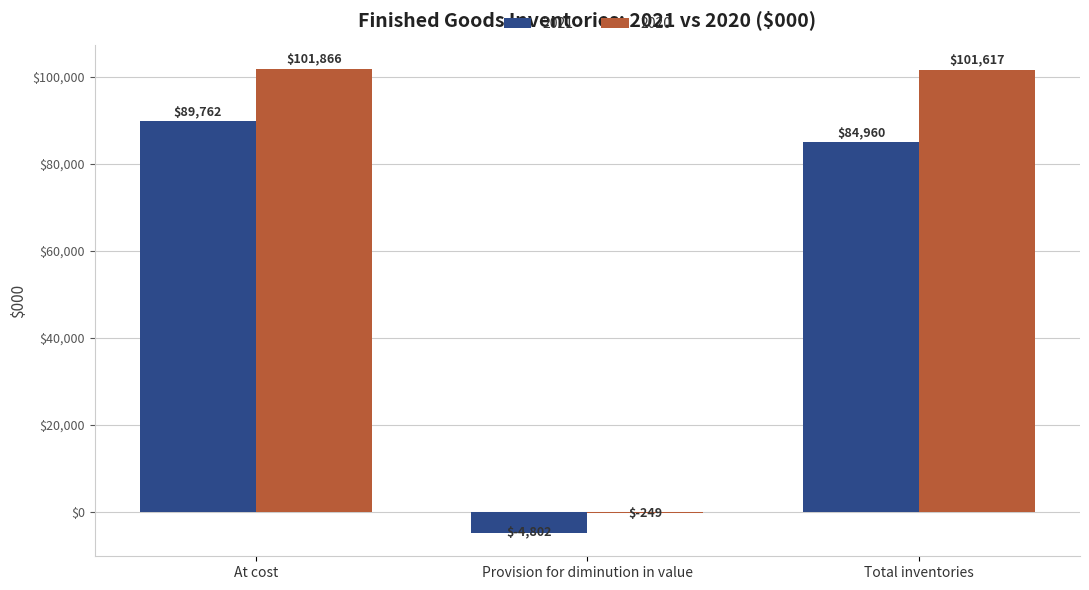

At which label does 2021 reach its peak?

At cost